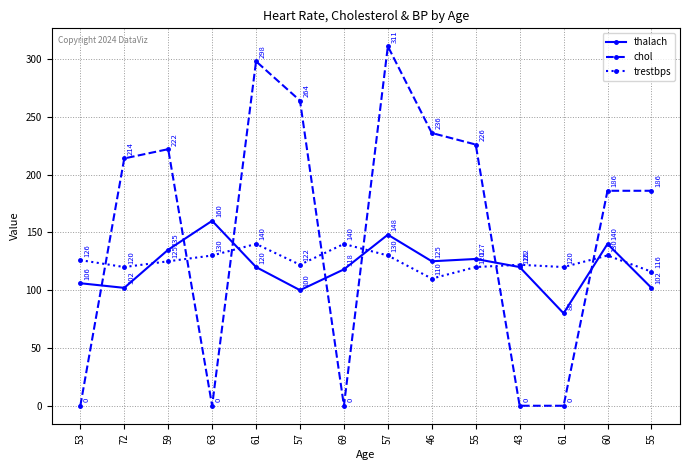

True or false: chol has more than 1 points higher than both neighbors.

True